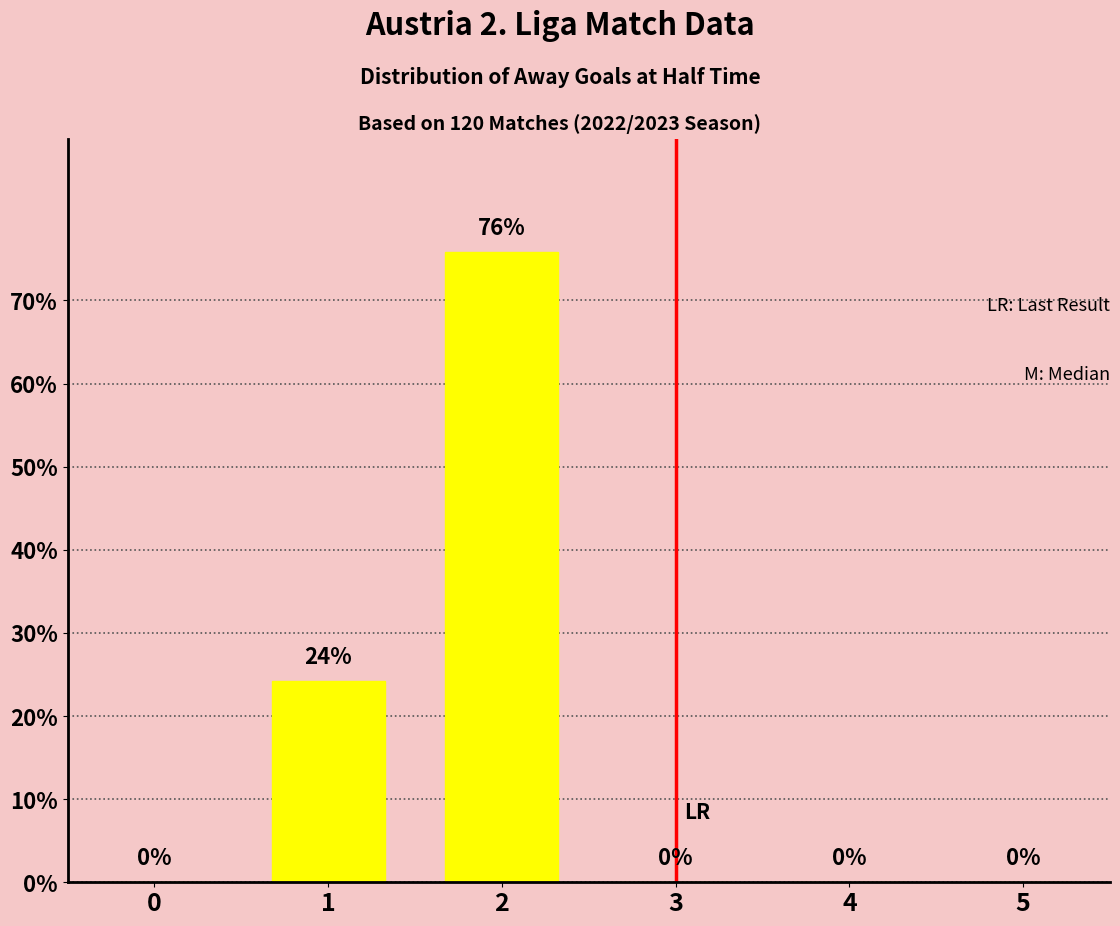

What is the maximum value shown in the chart?

75.8